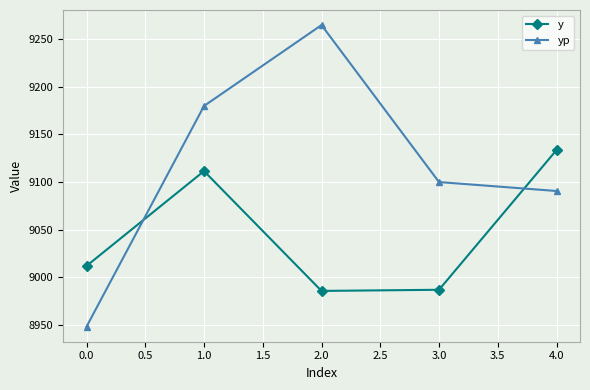

What is the difference between the second highest and minimum values in the yp series?

232.2